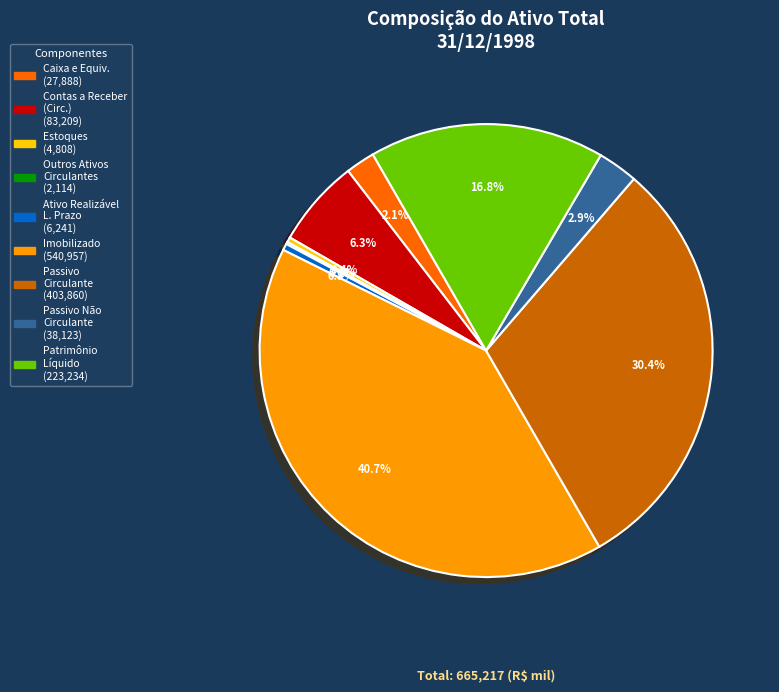

Is there any slice that represents more than half of the pie?

No